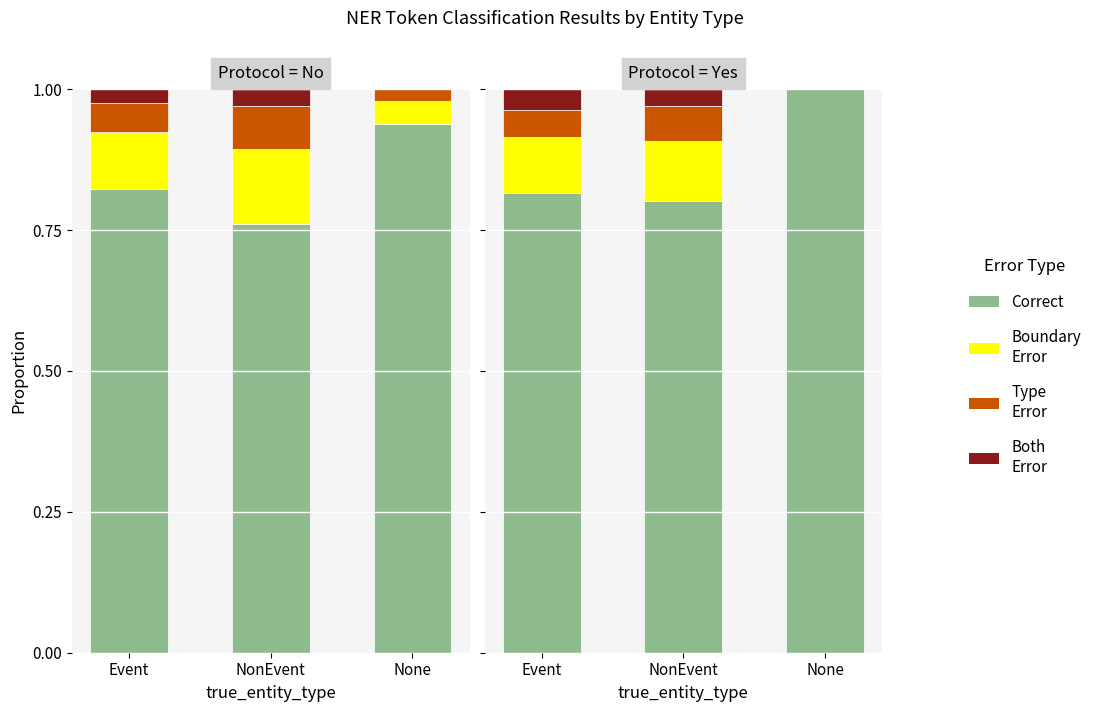

What is the total value across all series at None?

1.0